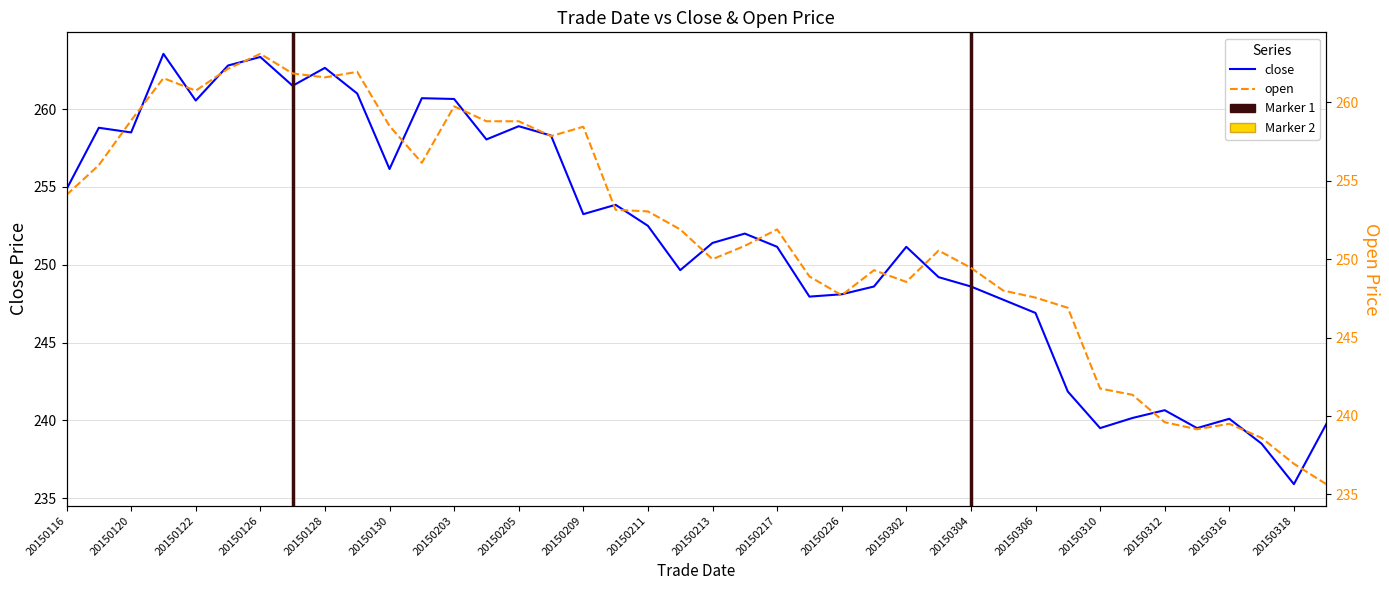

True or false: close and open cross at least once.

True